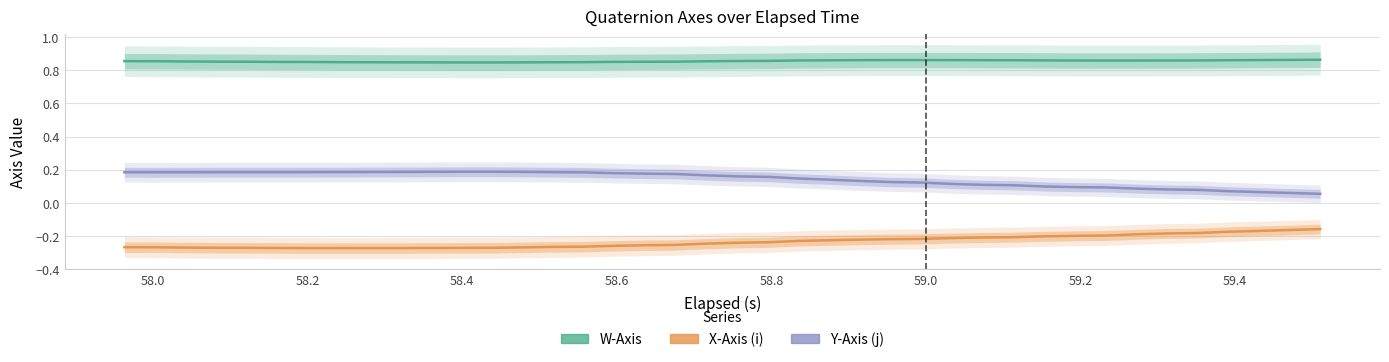

What is the label of the 32nd point from the right?

59.4